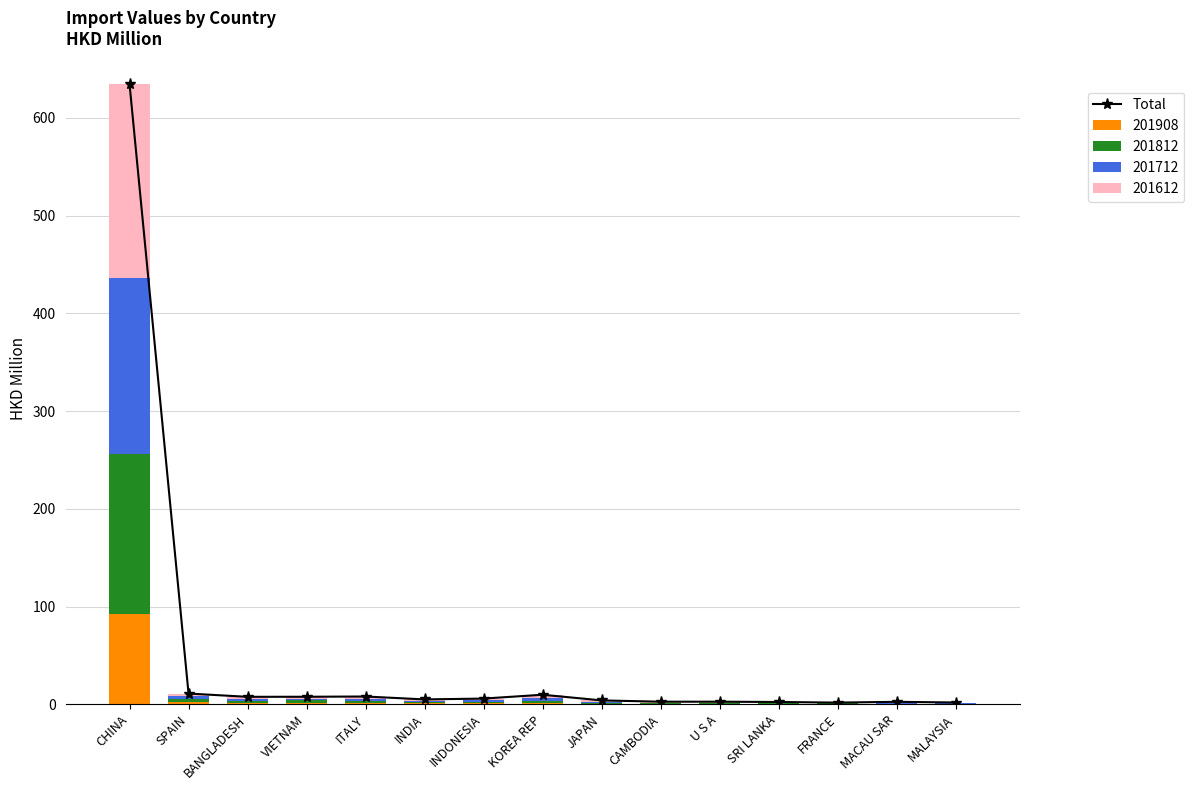

Between INDONESIA and U S A, which is larger?

INDONESIA